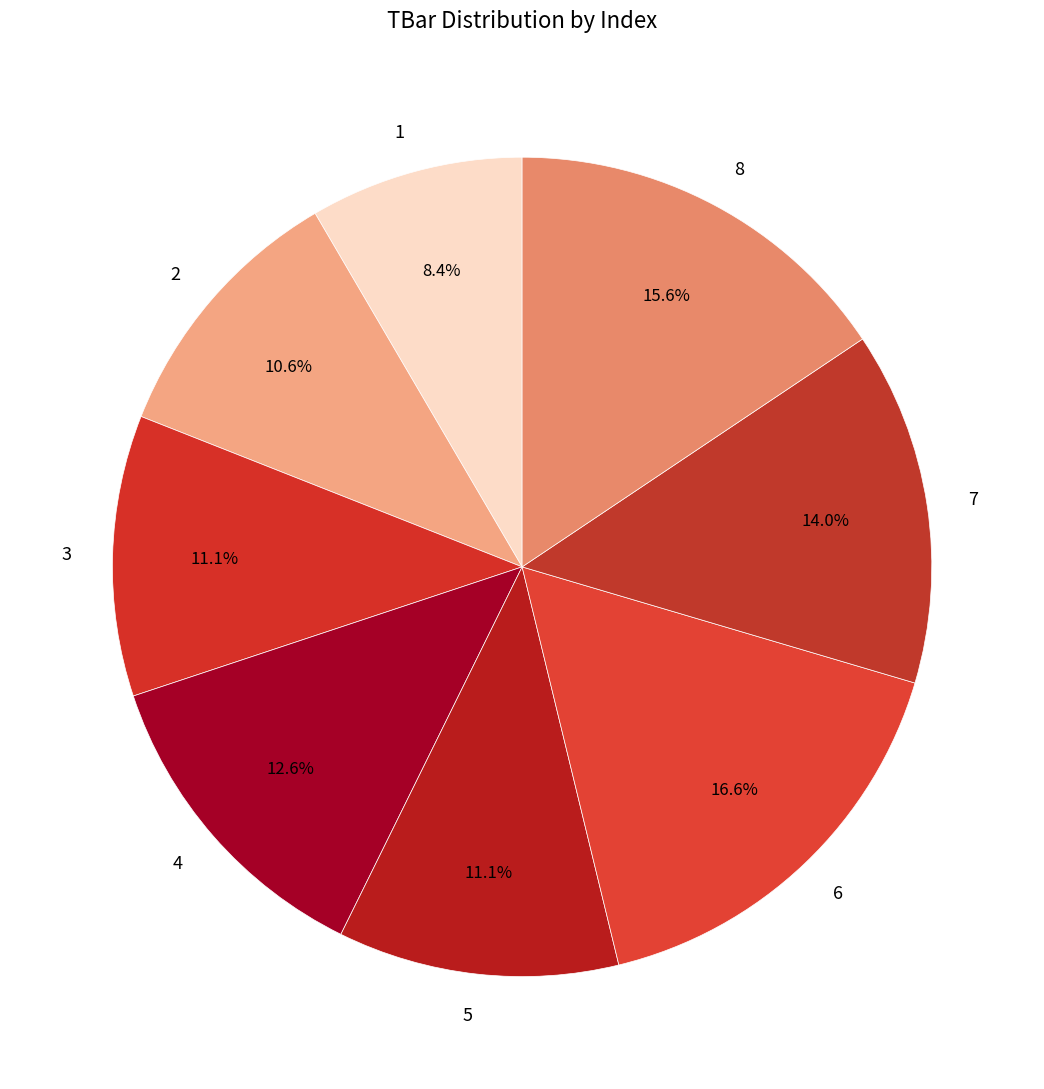

Which has a higher value, 8 or 4?

8